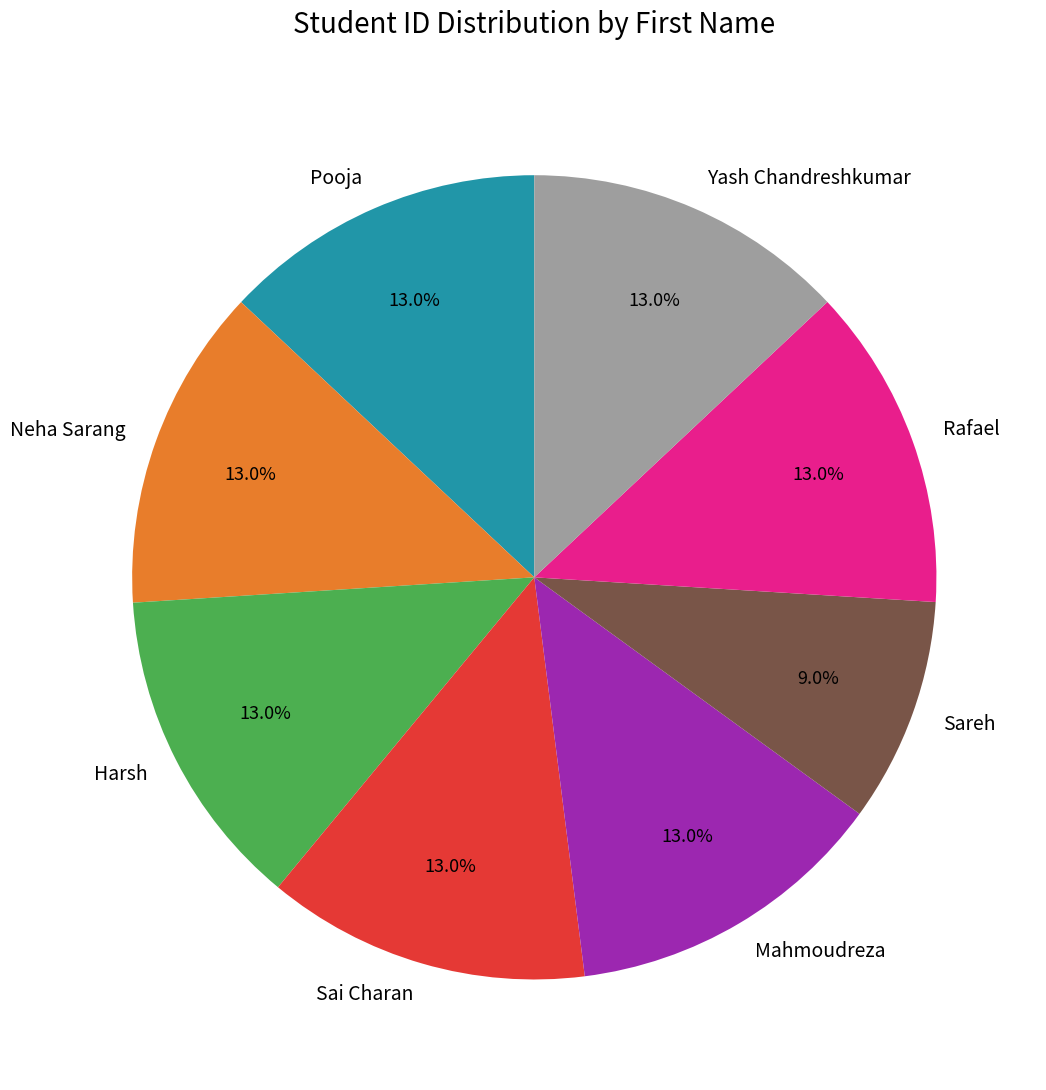

What percentage do Sareh and Mahmoudreza together represent?

22.0%